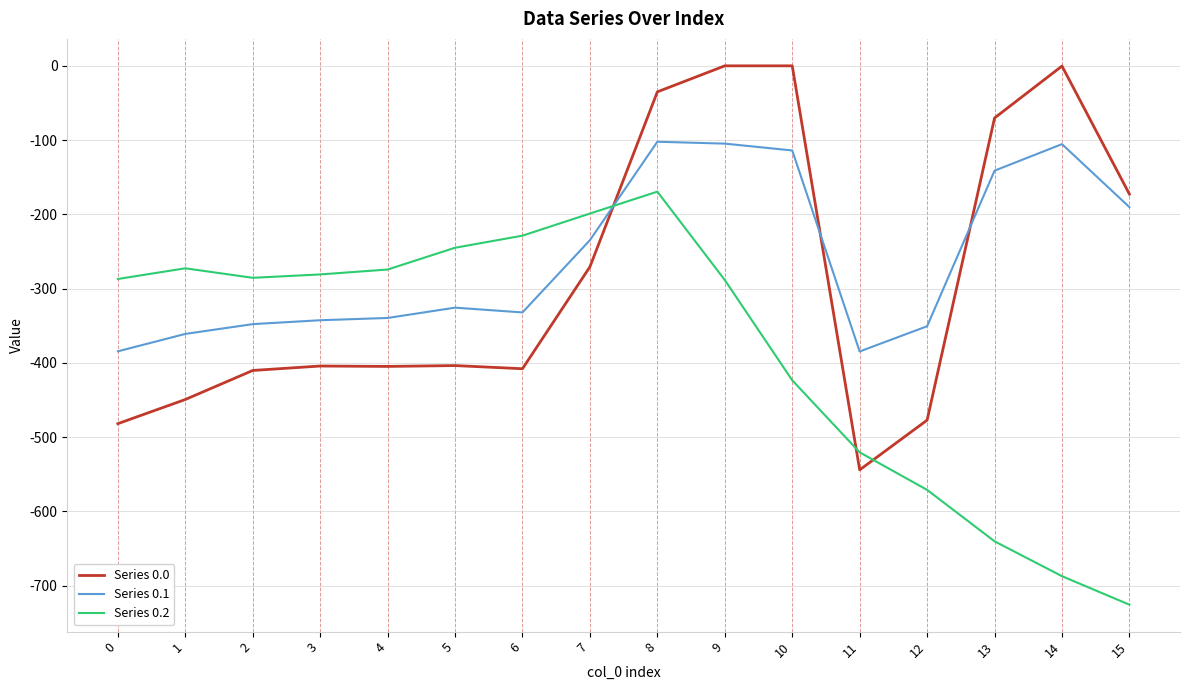

How many values in the Series 0.1 series exceed -325?

7